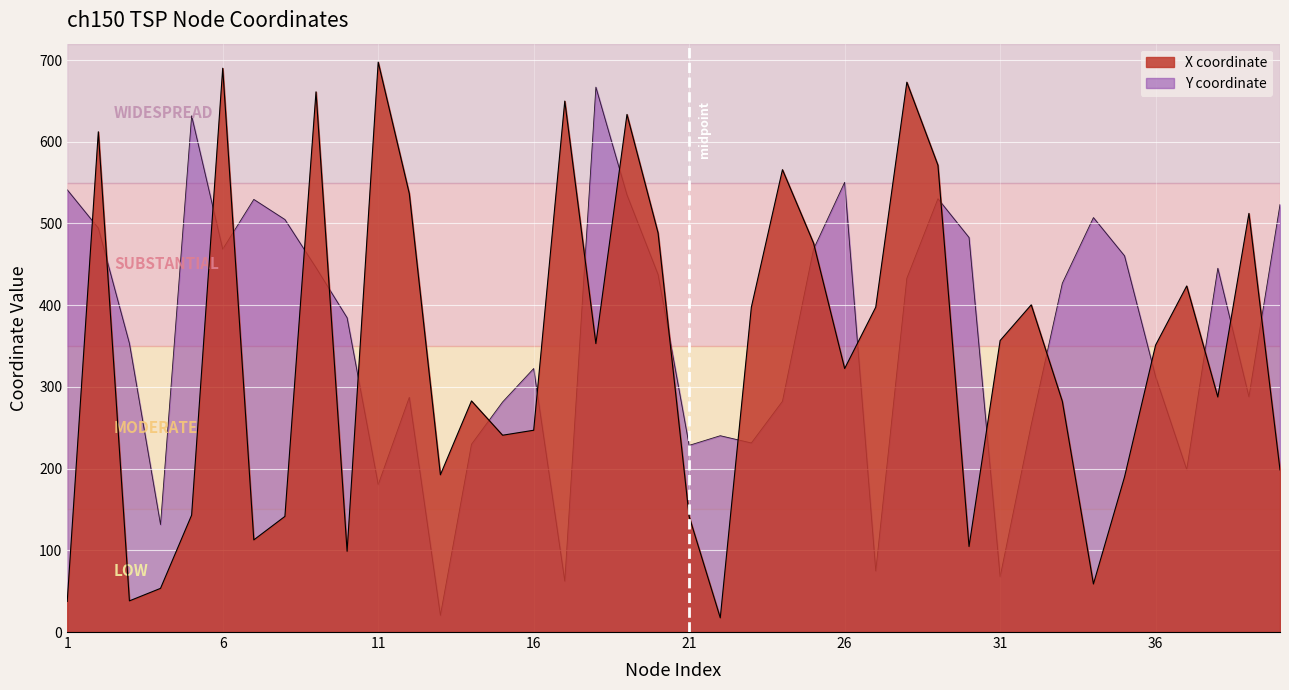

At which label is X coordinate closest to 357?

31